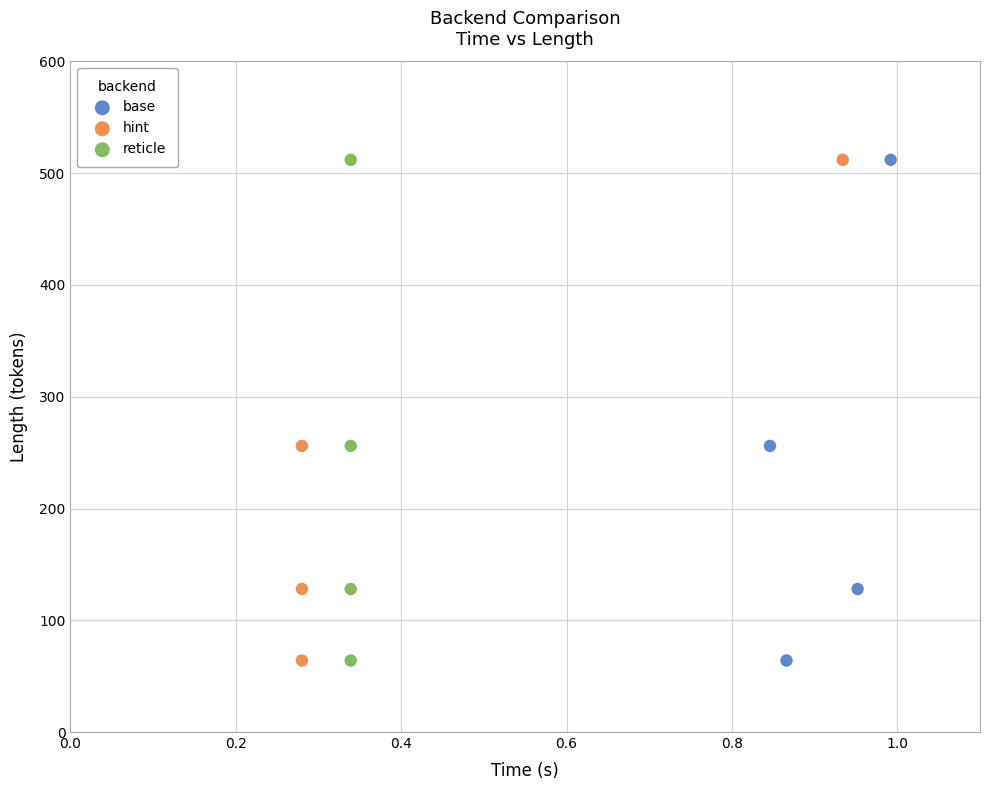

What are all the series names shown in the legend?

base, hint, reticle